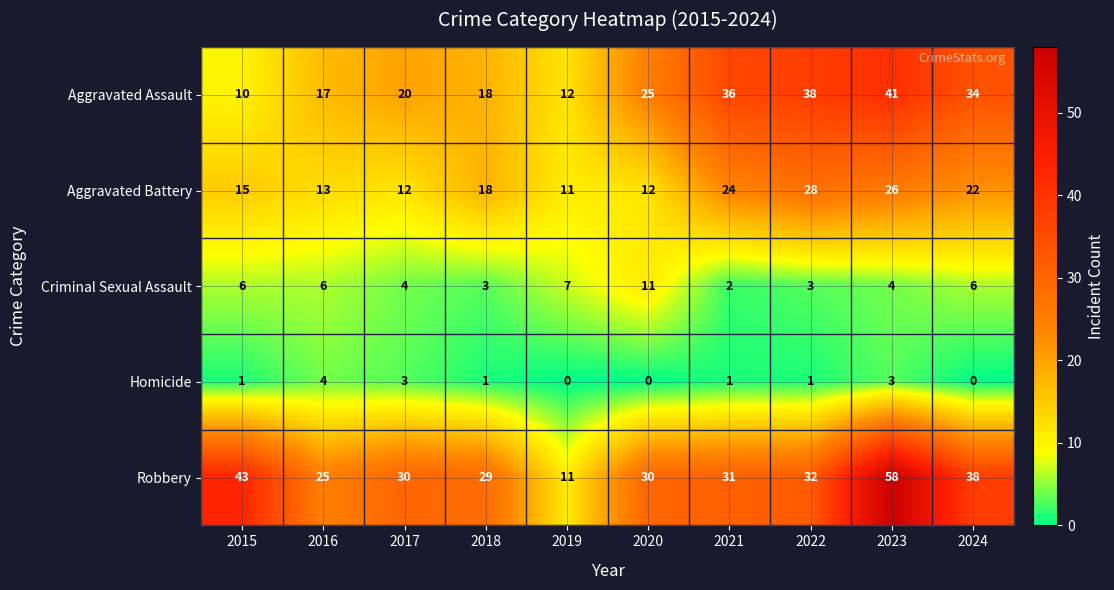

At which label does Robbery reach its minimum?

2019